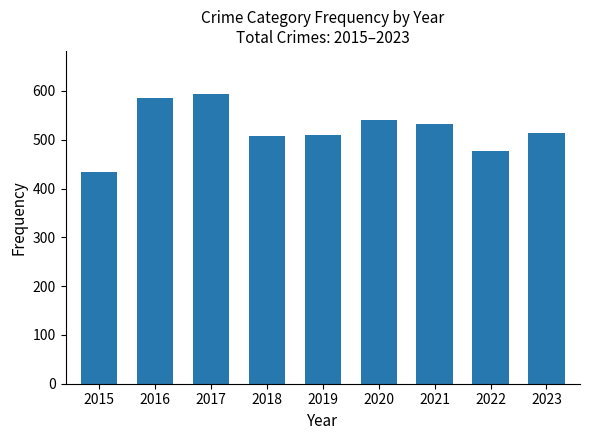

What is the difference between the maximum and second lowest values?

116